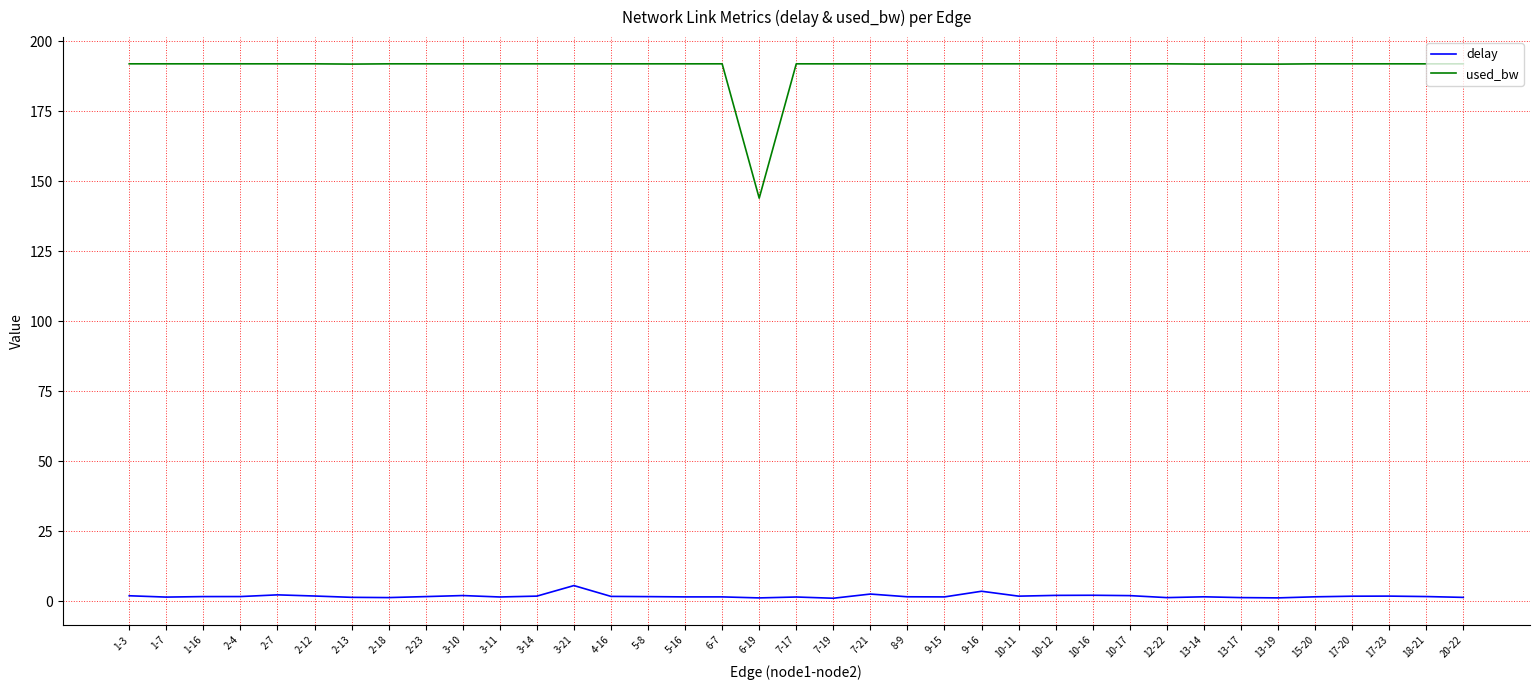

Which series has the largest total across all categories?

used_bw